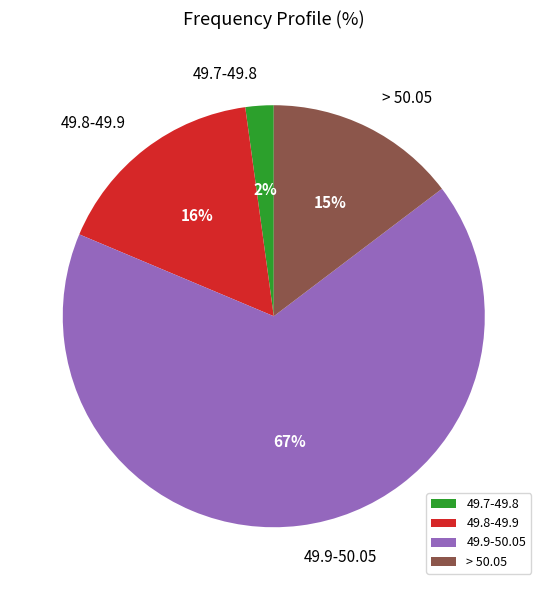

Which category has the smallest portion of the pie?

49.7-49.8